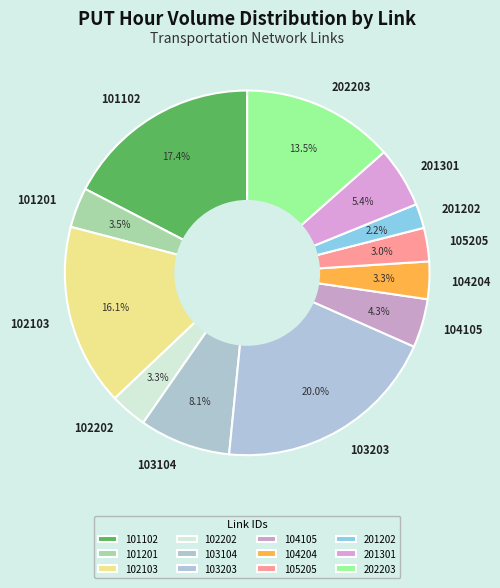

To the nearest percent, what is the combined percentage of 104105 and 105205?

7%